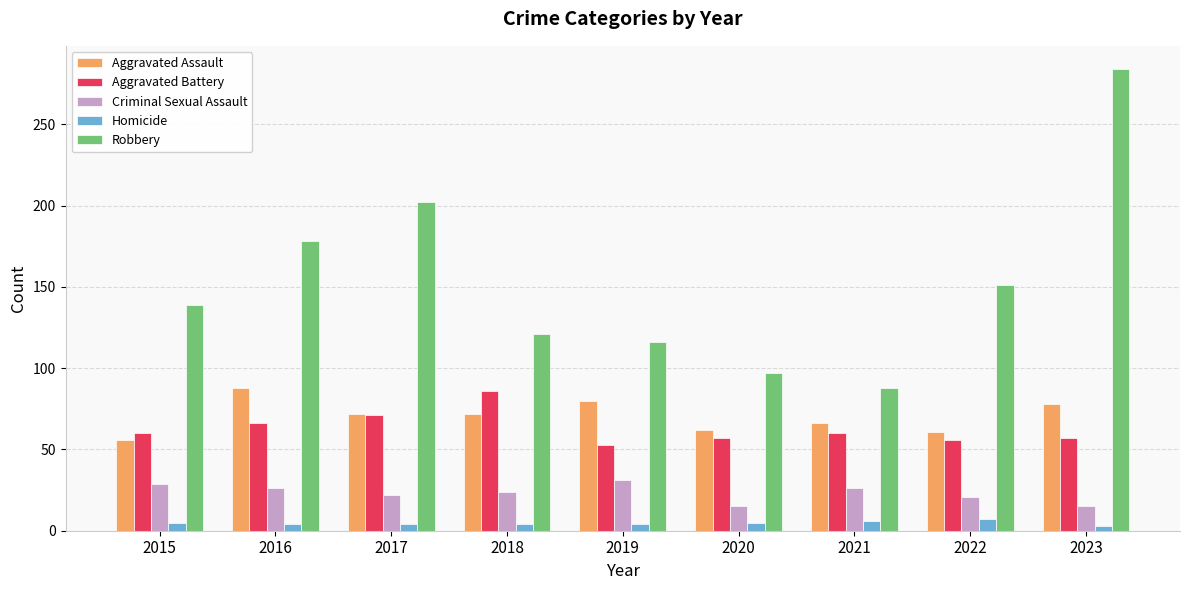

What is the difference between the Aggravated Battery values at 2023 and 2017?

14